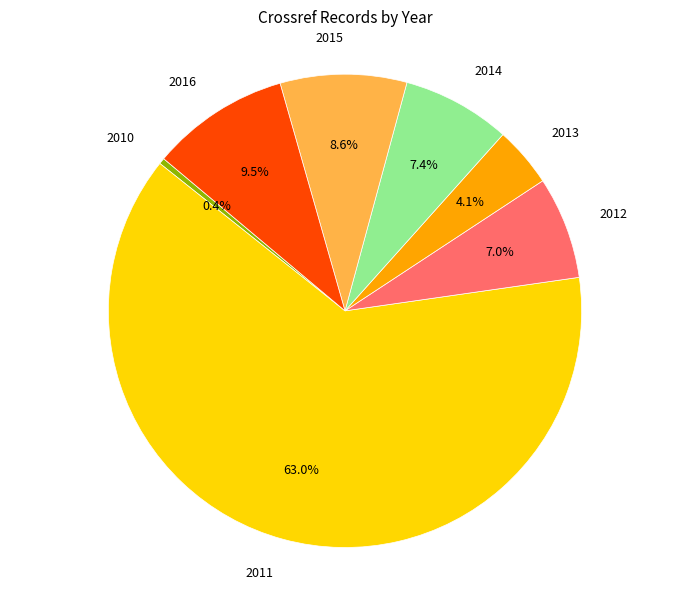

To the nearest percent, what is the average slice percentage?

14%